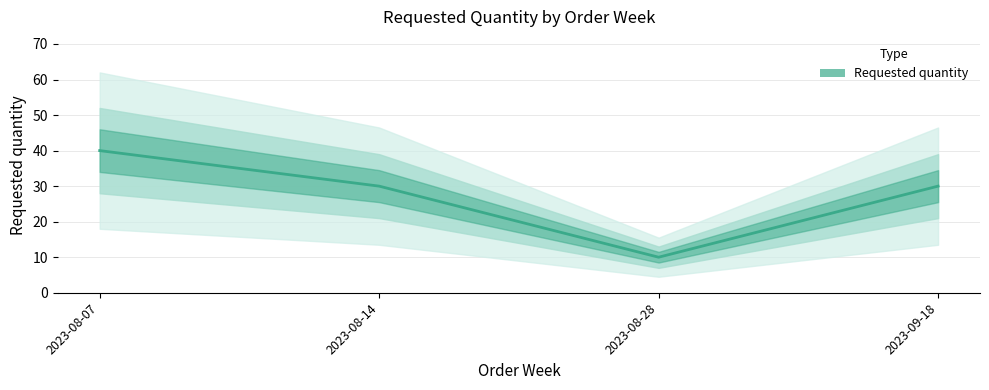

Rank the categories by value from highest to lowest.

2023-08-07, 2023-08-14, 2023-09-18, 2023-08-28